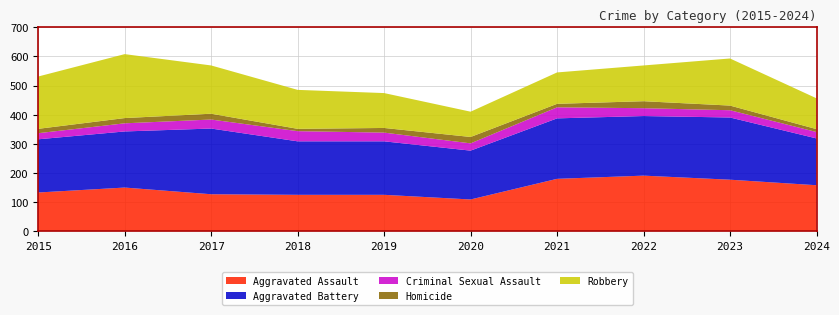

Reading right to left, extract all data points from this chart.

Aggravated Assault: 157	176	190	179	108	124	124	126	149	132
Aggravated Battery: 161	214	205	208	168	184	184	226	193	183
Criminal Sexual Assault: 22	25	27	38	25	30	35	31	28	21
Homicide: 10	16	24	12	22	16	8	20	18	15
Robbery: 106	162	123	108	87	120	134	166	220	180